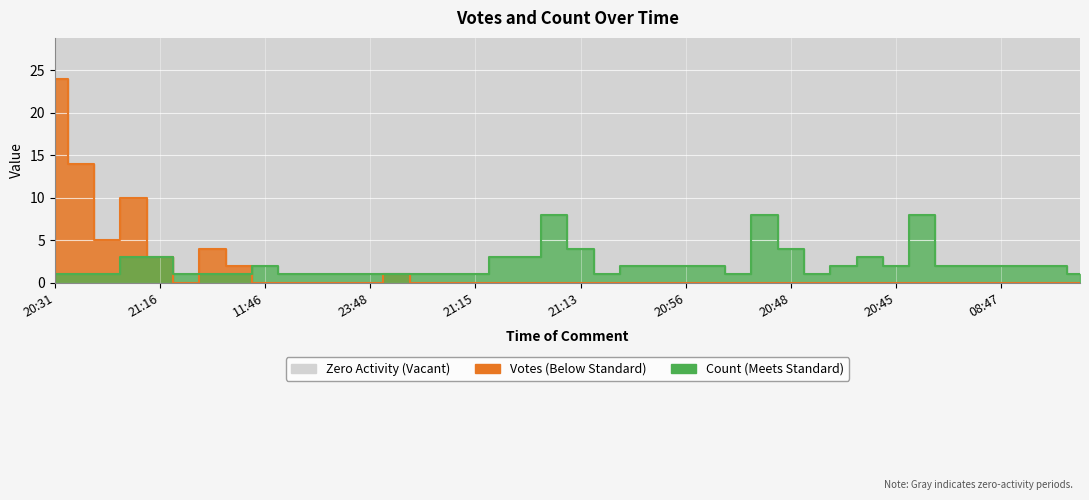

What is the maximum value shown in the chart?

24